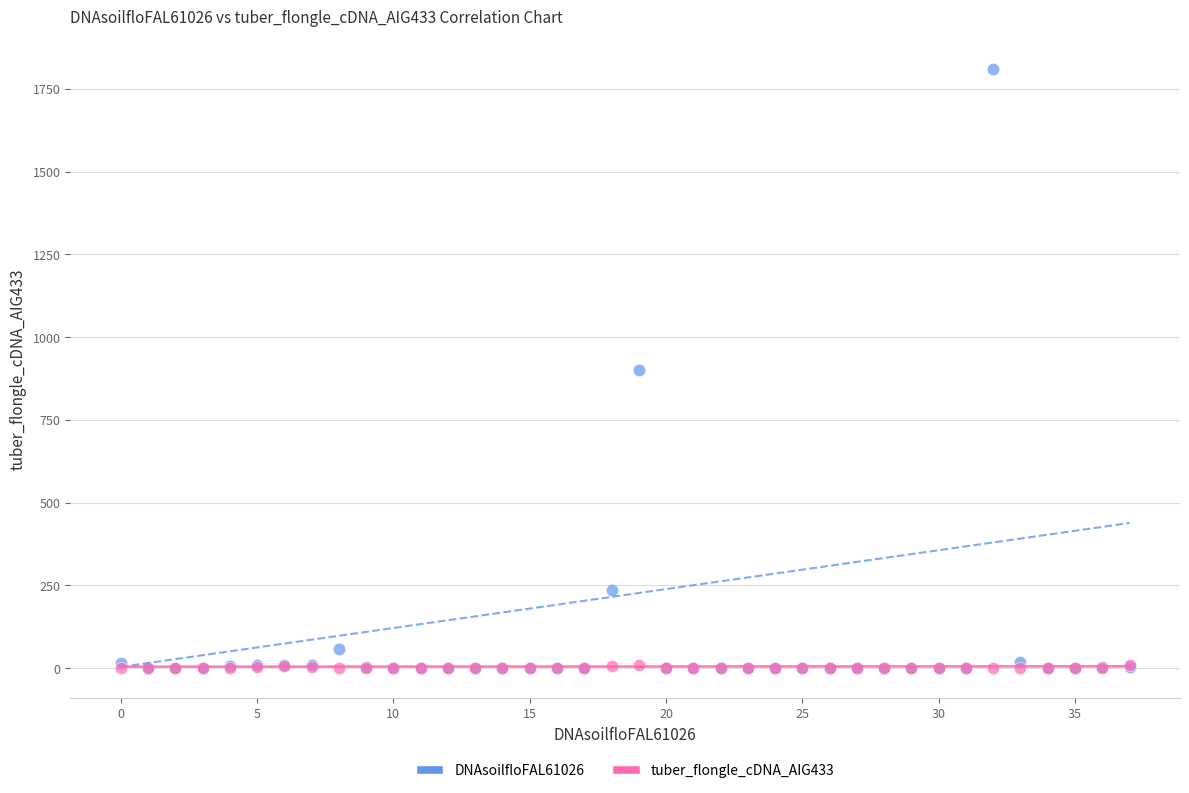

What are all the series names shown in the legend?

DNAsoilfloFAL61026, tuber_flongle_cDNA_AIG433